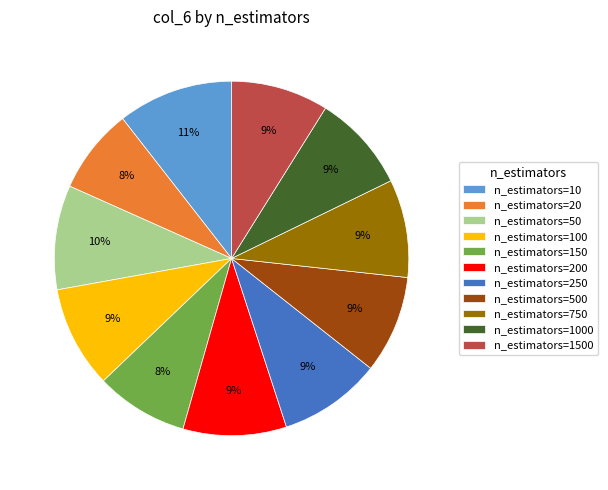

Is the sum of n_estimators=1000 and n_estimators=150 greater than half?

No